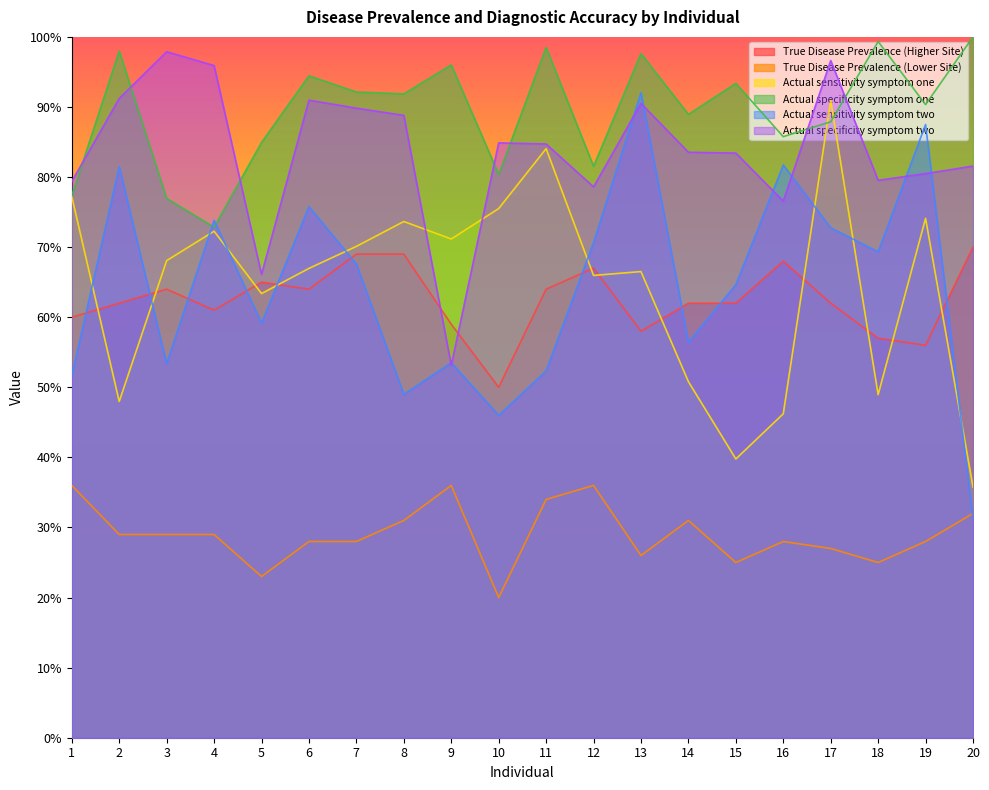

Where is the first local maximum for True Disease Prevalence (Lower Site)?

9